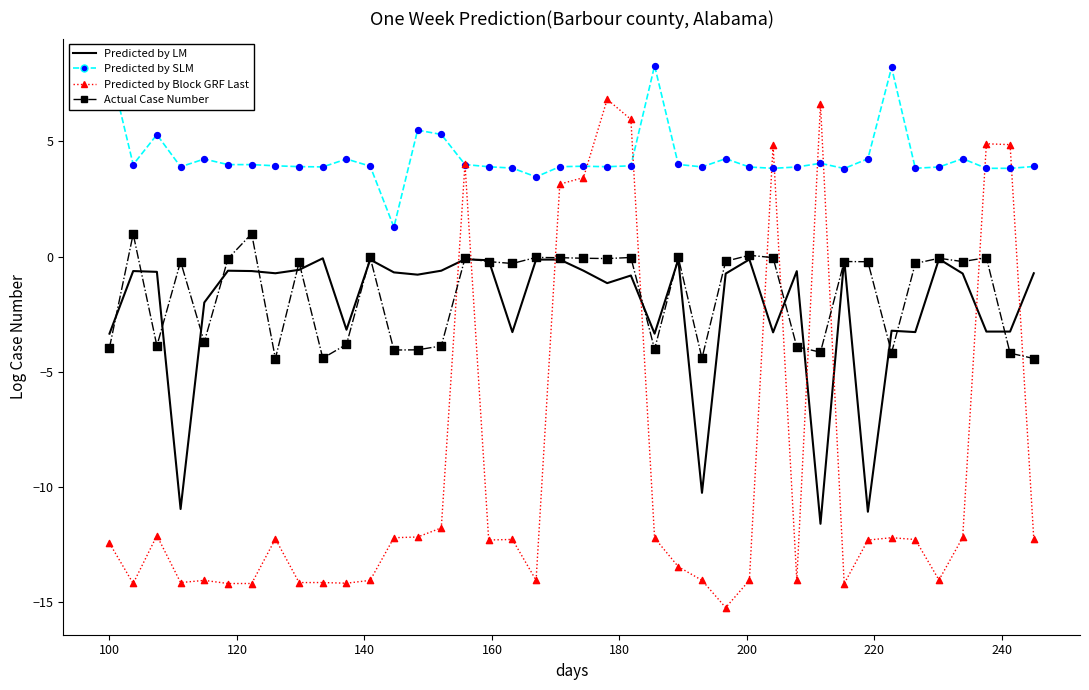

Which series has the largest Y range (max minus min)?

Predicted by Block GRF Last